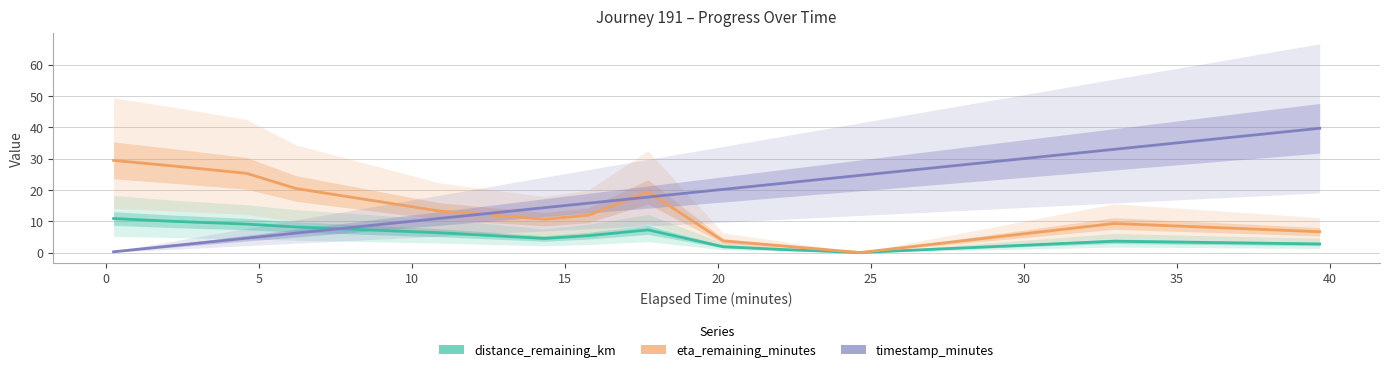

List the series in order of their overall mean, lowest first.

distance_remaining_km, eta_remaining_minutes, timestamp_minutes